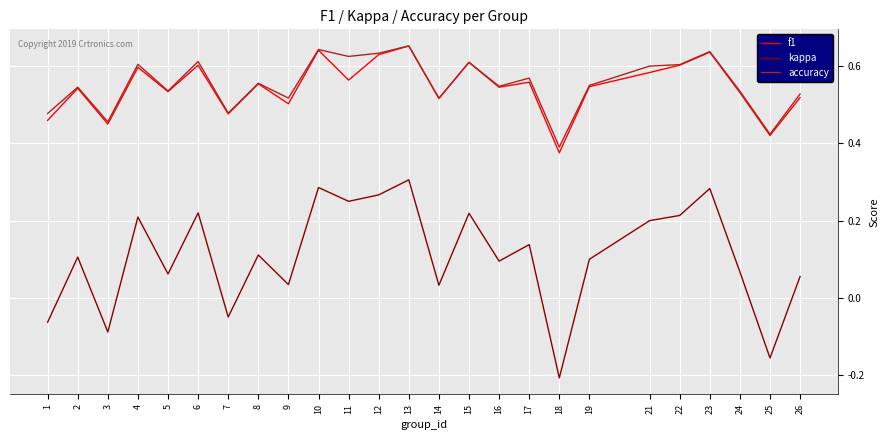

At which category is the sum across all series the highest?

13